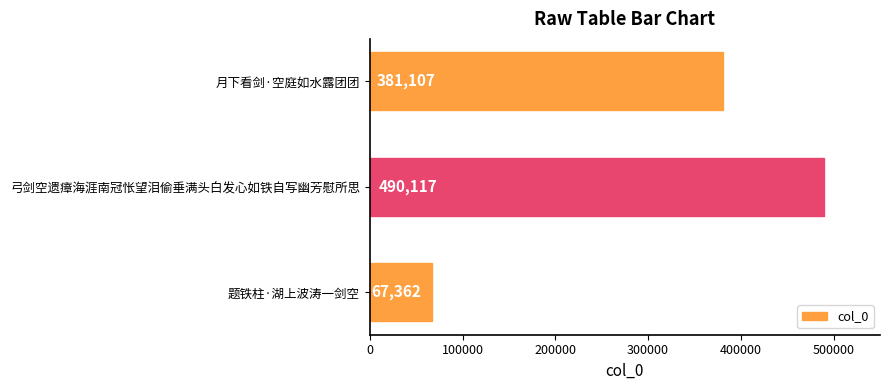

Reading top to bottom, transcribe all the data shown in this chart.

月下看剑·空庭如水露团团=381107	弓剑空遗瘴海涯南冠怅望泪偷垂满头白发心如铁自写幽芳慰所思=490117	题铁柱·湖上波涛一剑空=67362